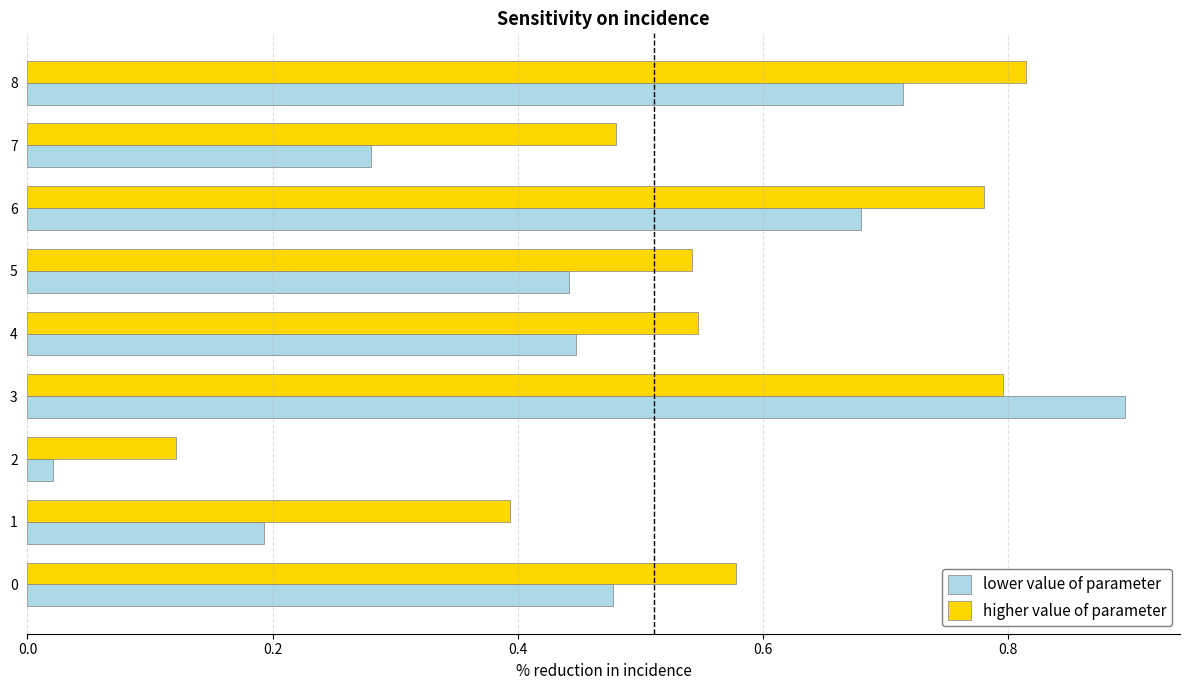

What is the greatest value displayed?

0.9